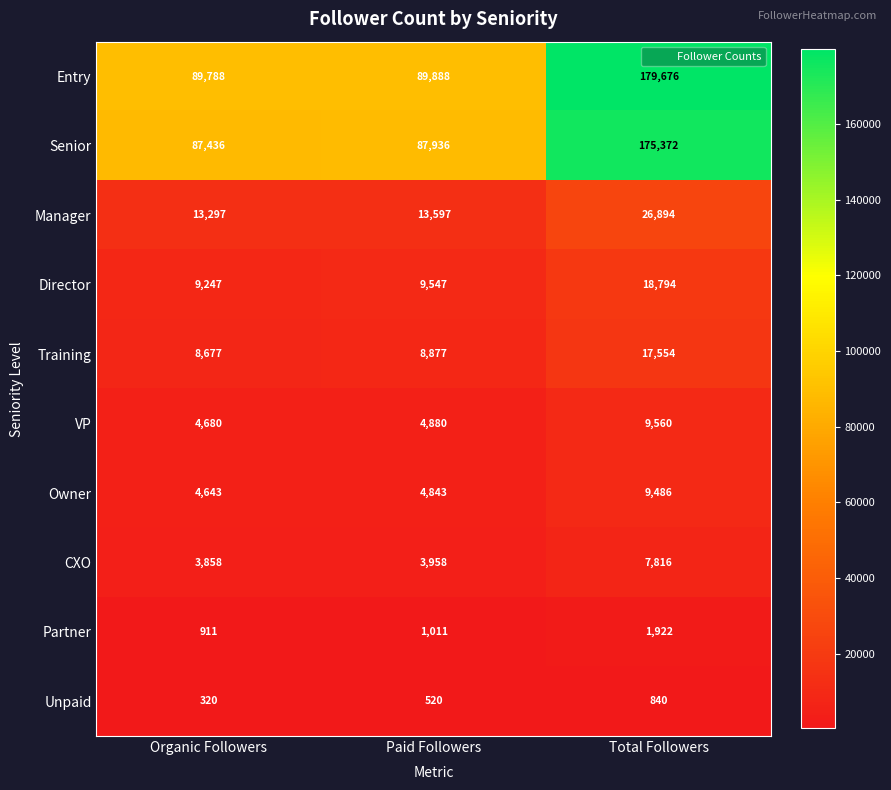

Reading left to right, extract all data points from this chart.

Entry: 89788	89888	179676
Senior: 87436	87936	175372
Manager: 13297	13597	26894
Director: 9247	9547	18794
Training: 8677	8877	17554
VP: 4680	4880	9560
Owner: 4643	4843	9486
CXO: 3858	3958	7816
Partner: 911	1011	1922
Unpaid: 320	520	840